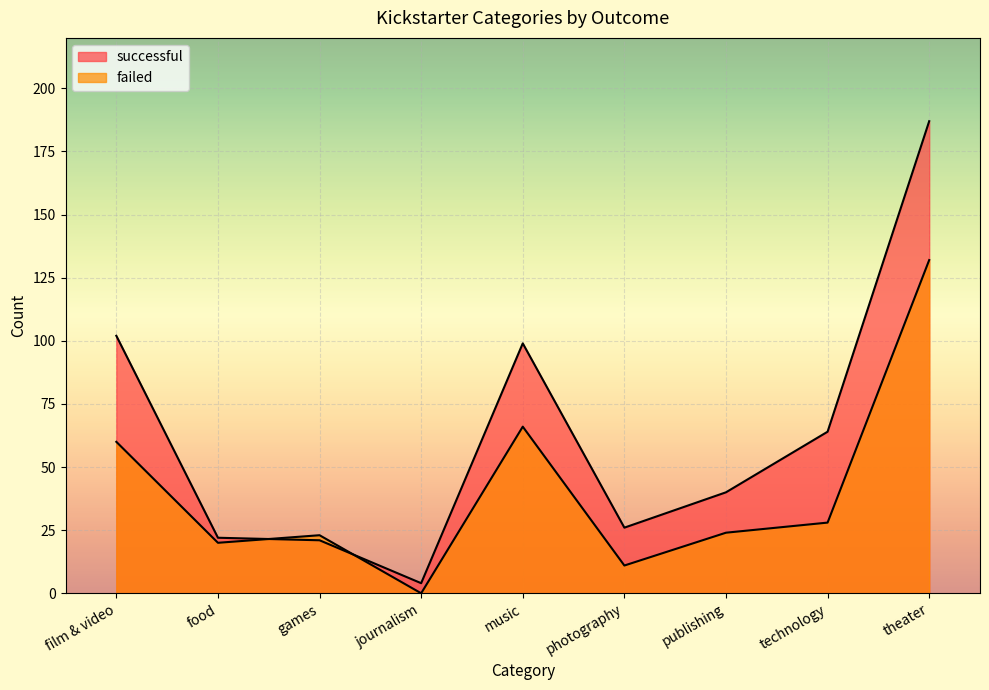

What are all the series names shown in the legend?

successful, failed